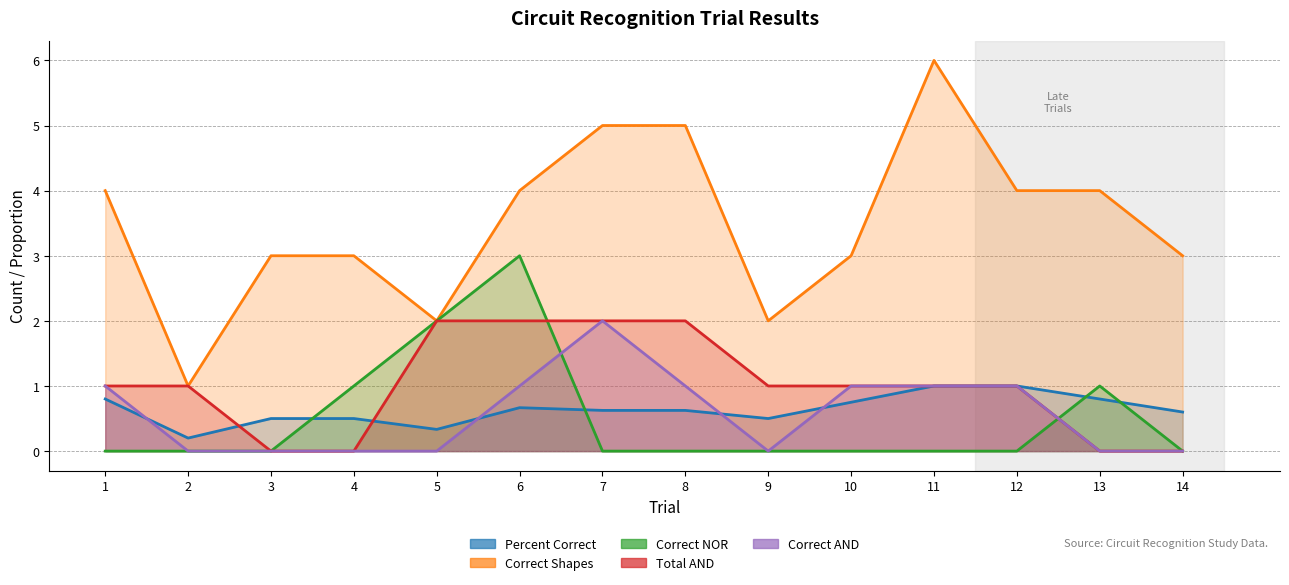

How many categories are shown in the chart?

14